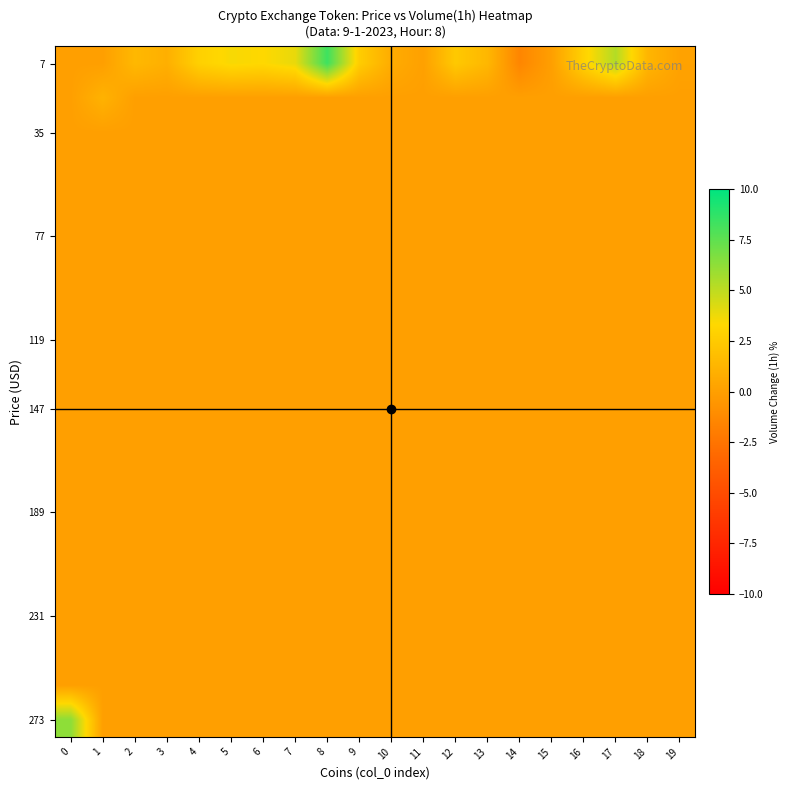

What is the difference between the highest and lowest values at 7?

3.9